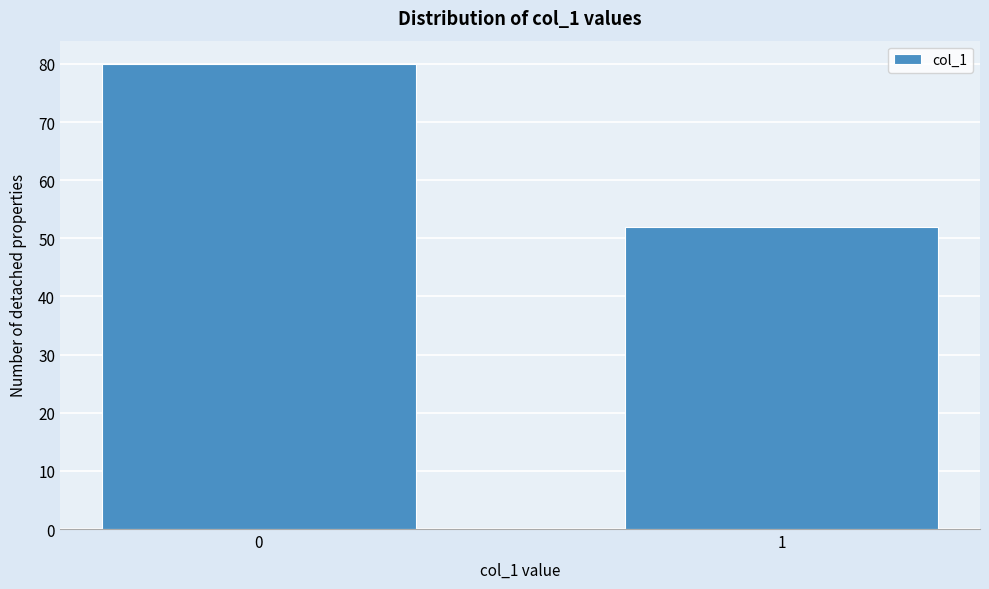

Reading right to left, extract all data points from this chart.

1=52	0=80